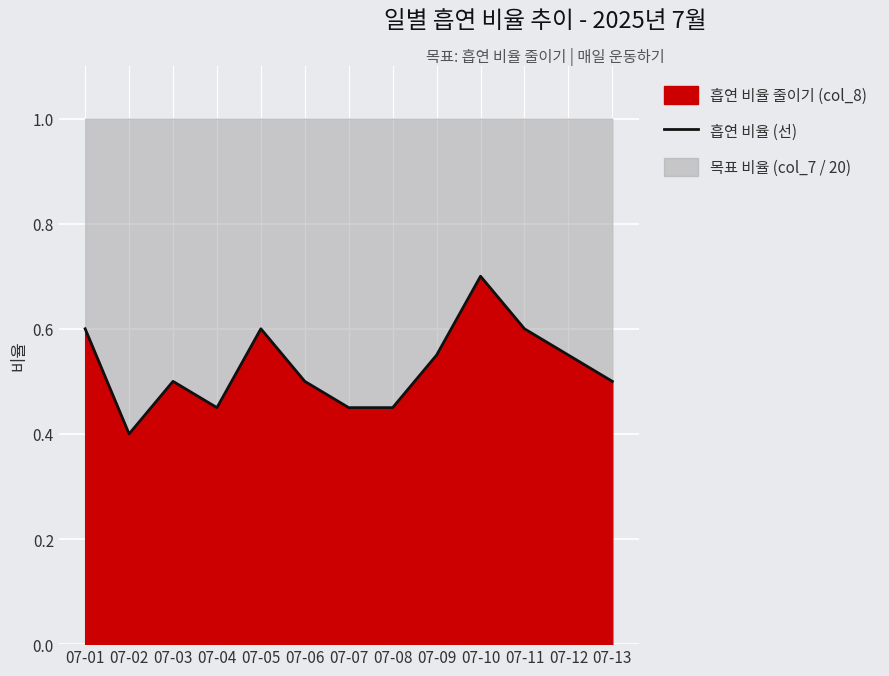

How many points are lower than both their immediate neighbors (excluding endpoints)?

2